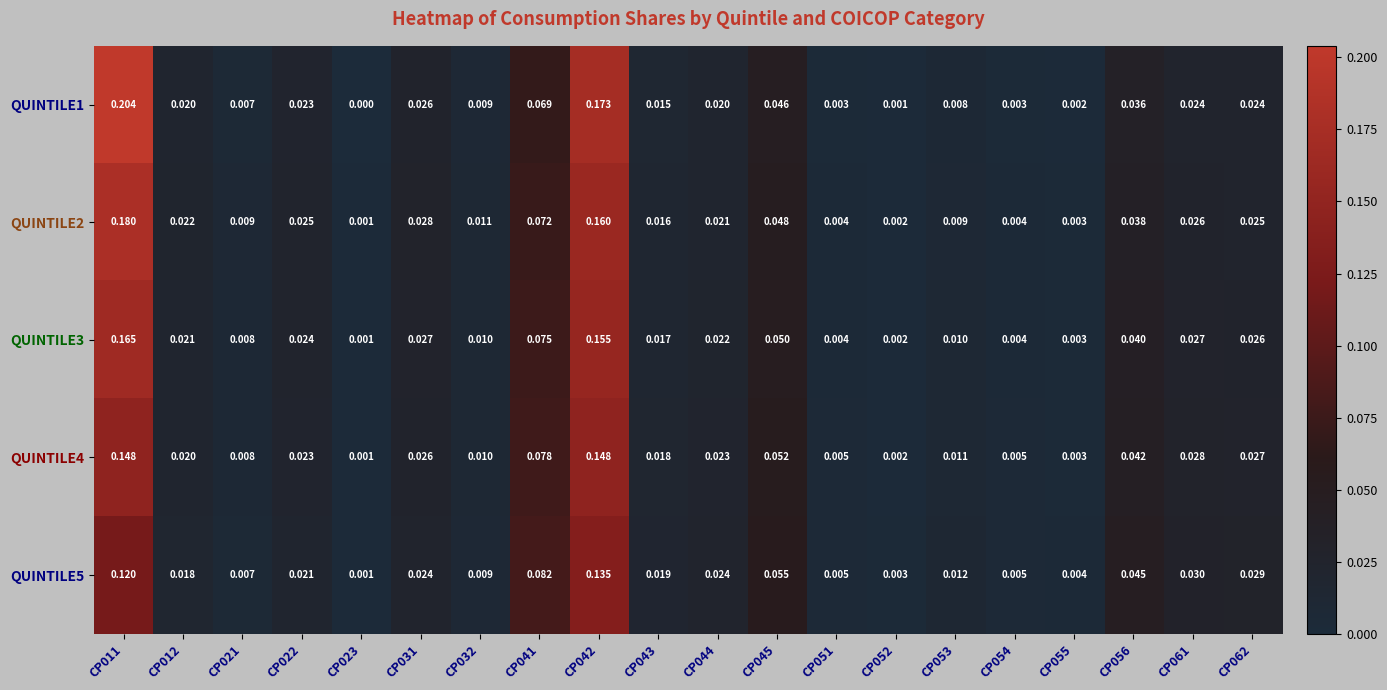

Is the value of QUINTILE4 at CP045 greater than the value of QUINTILE1 at CP011?

No